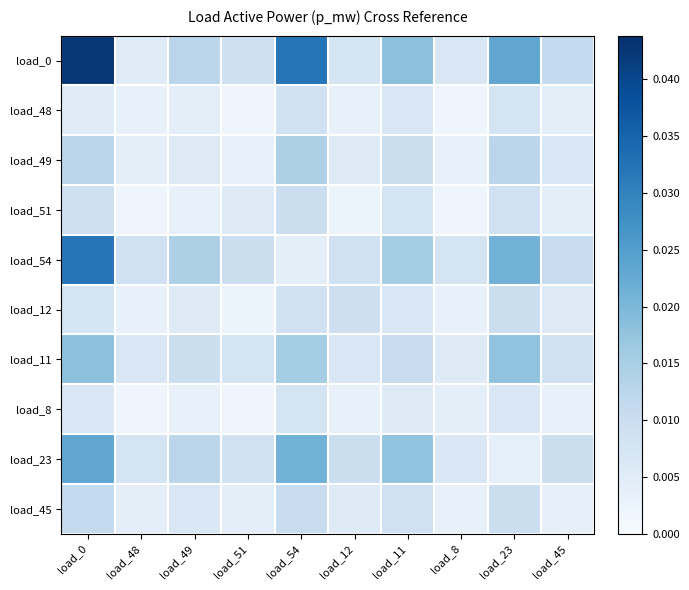

How many data points does each series have?

10